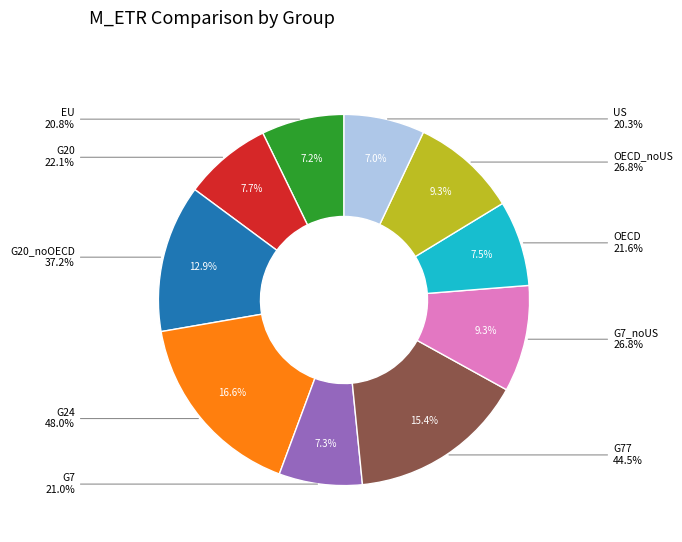

To the nearest percent, what is the difference between the largest and smallest slice percentages?

10%